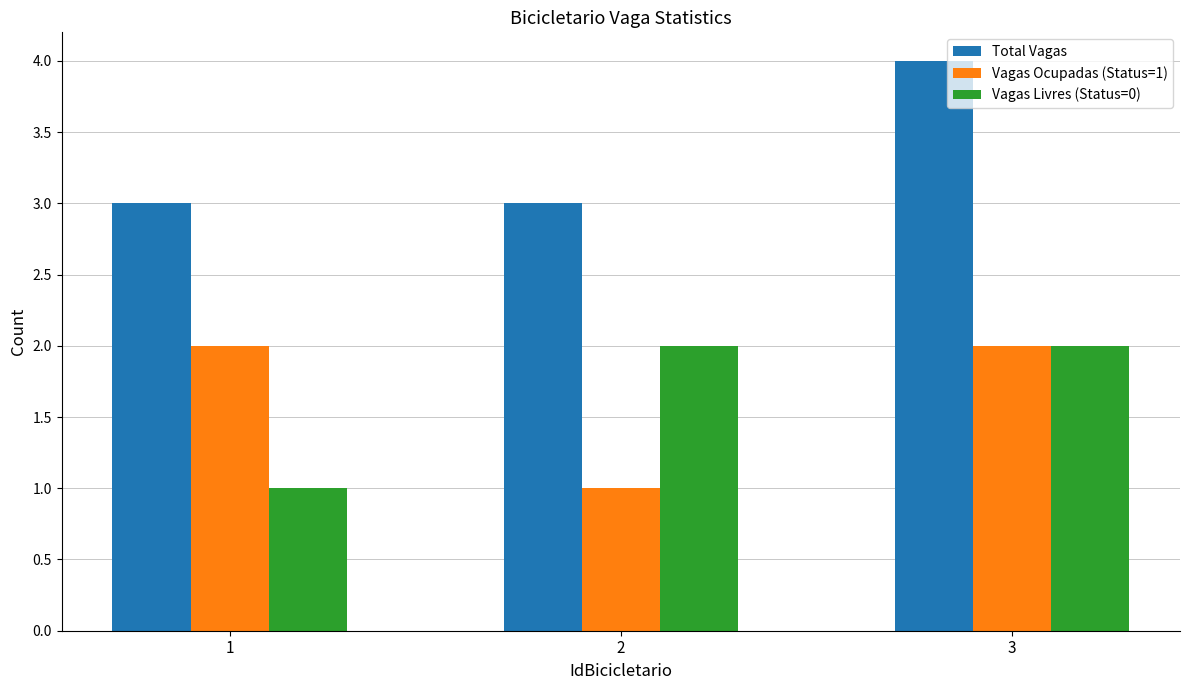

Which label corresponds to the largest value in the chart?

3